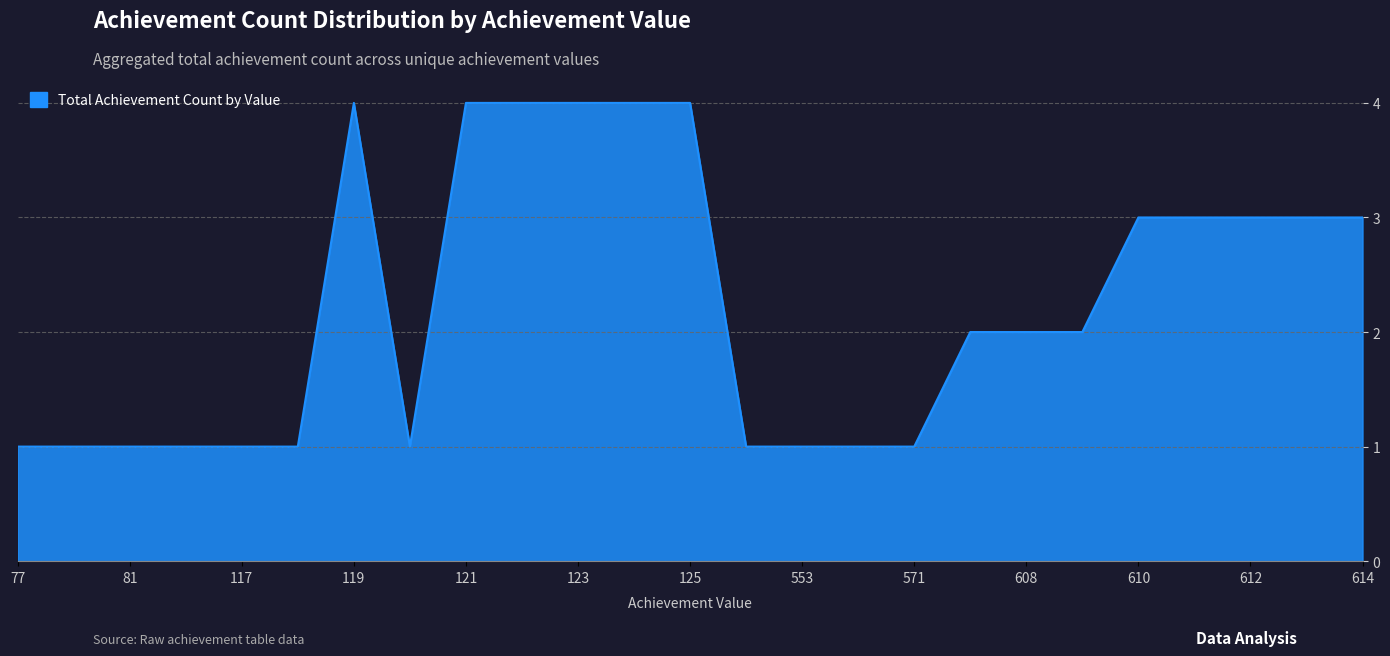

What is the greatest value displayed?

4